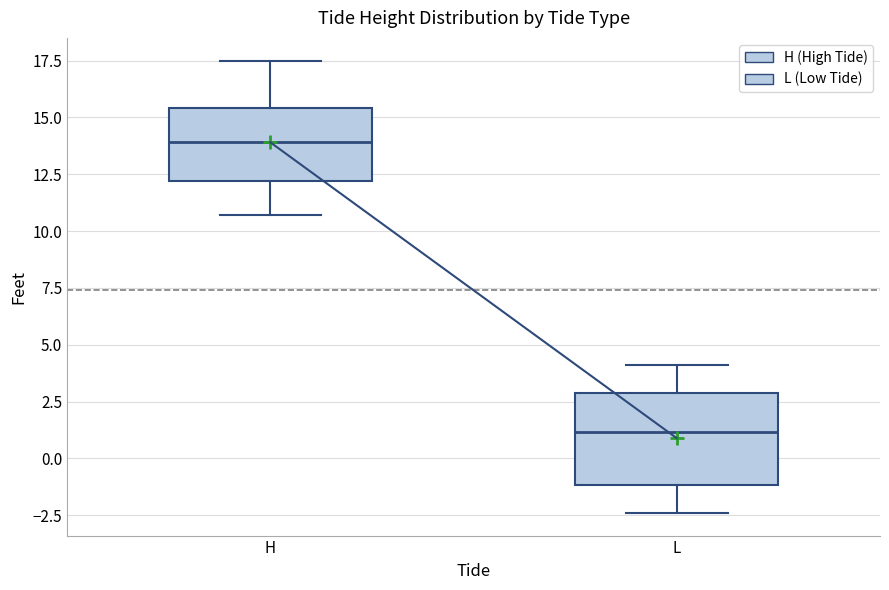

Reading left to right, transcribe this box plot: for each box, give where its median line is, the range the box spans, and where its two whiskers end, as read against the y-axis. The values are not printed on the chart, so give them approximately, as read against the axis.

H: median 14.0, box 12.0 to 15.5, whiskers 10.5 to 17.5
L: median 1.0, box -1.0 to 3.0, whiskers -2.5 to 4.0